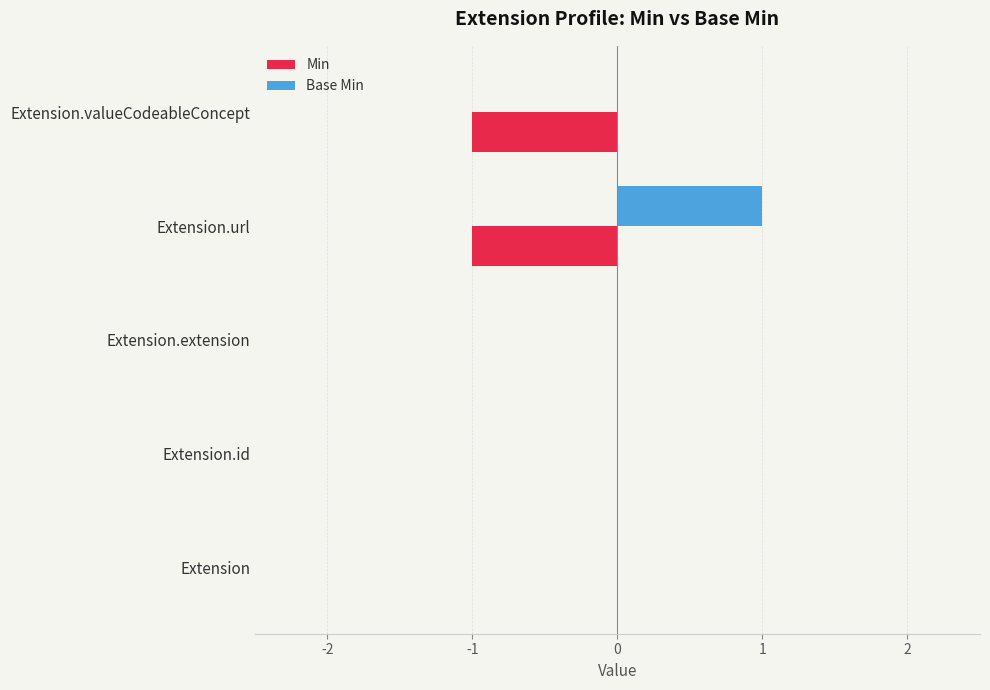

Between Extension and Extension.valueCodeableConcept, which series saw the biggest shift?

Min